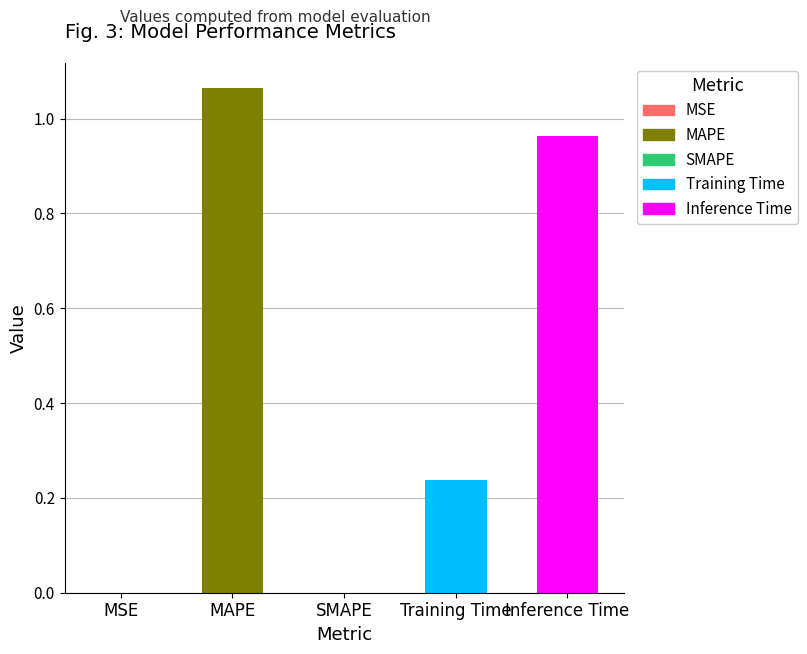

List the labels in order of value, smallest first.

SMAPE, MSE, Training Time, Inference Time, MAPE